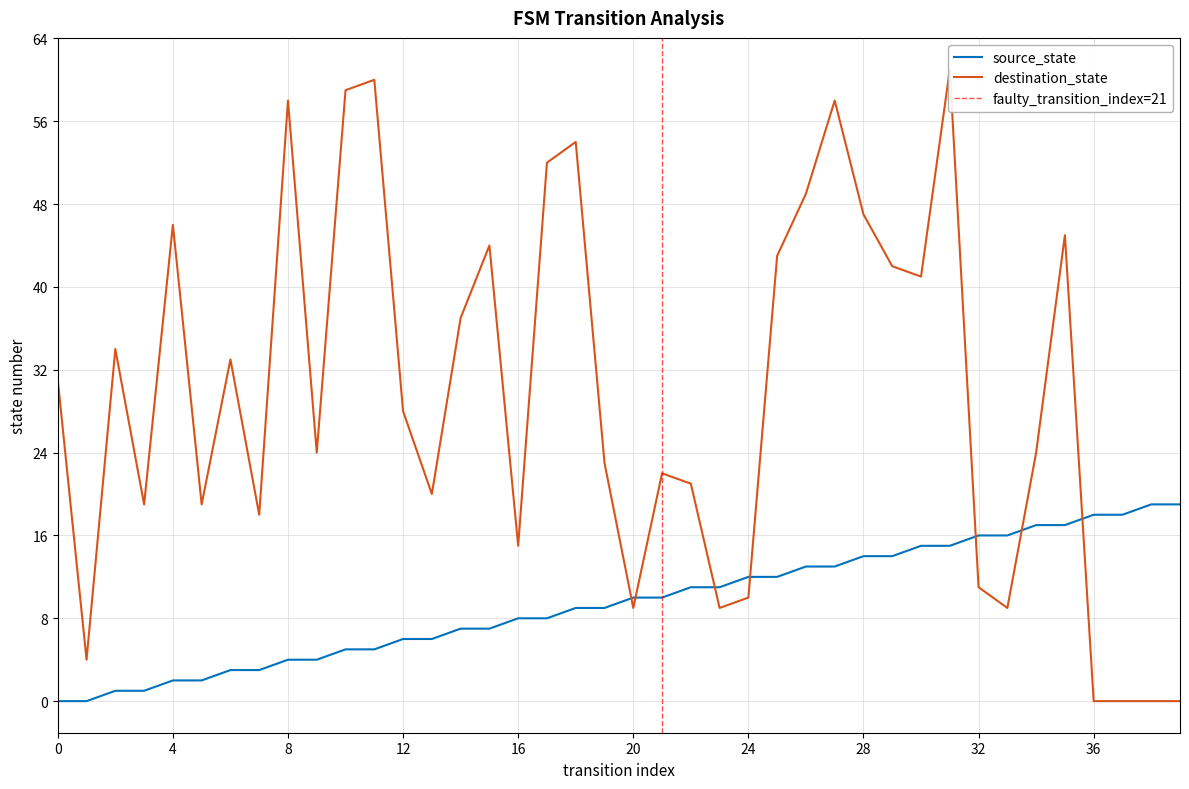

Is the value of destination_state at 6 greater than the value of source_state at 14?

Yes